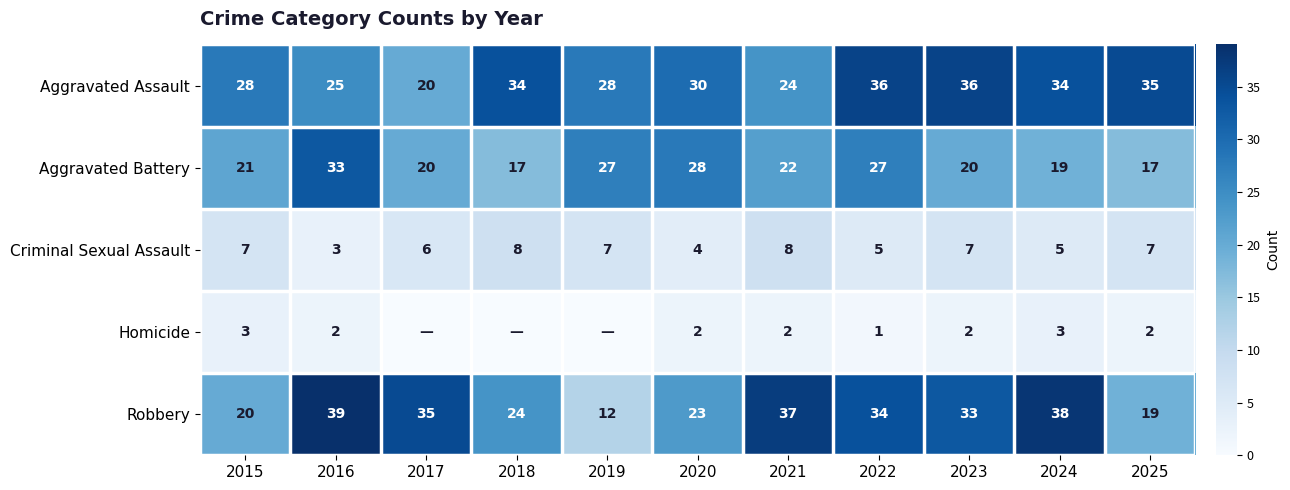

At which category is the sum across all series the highest?

2022